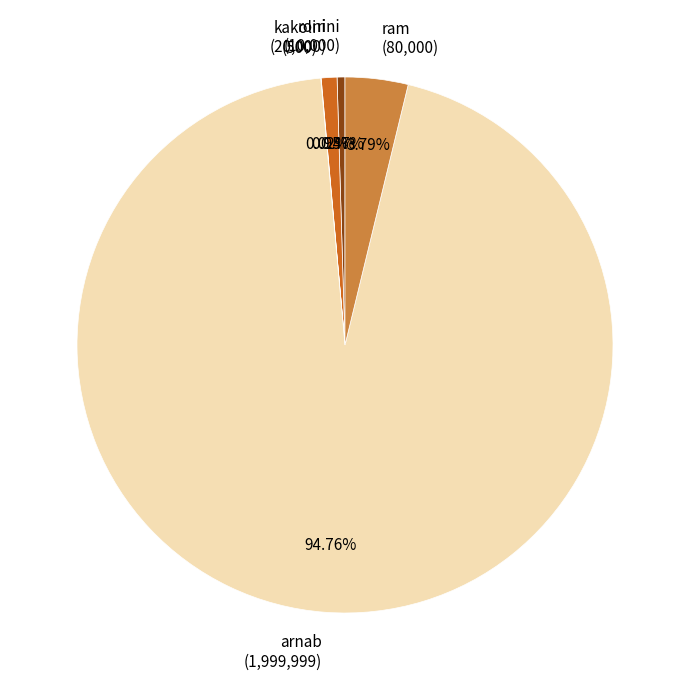

Between roni (20,000) and ram (80,000), which is larger?

ram (80,000)